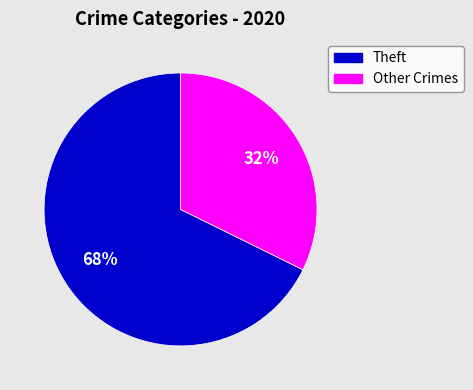

Is there any slice that represents more than half of the pie?

Yes